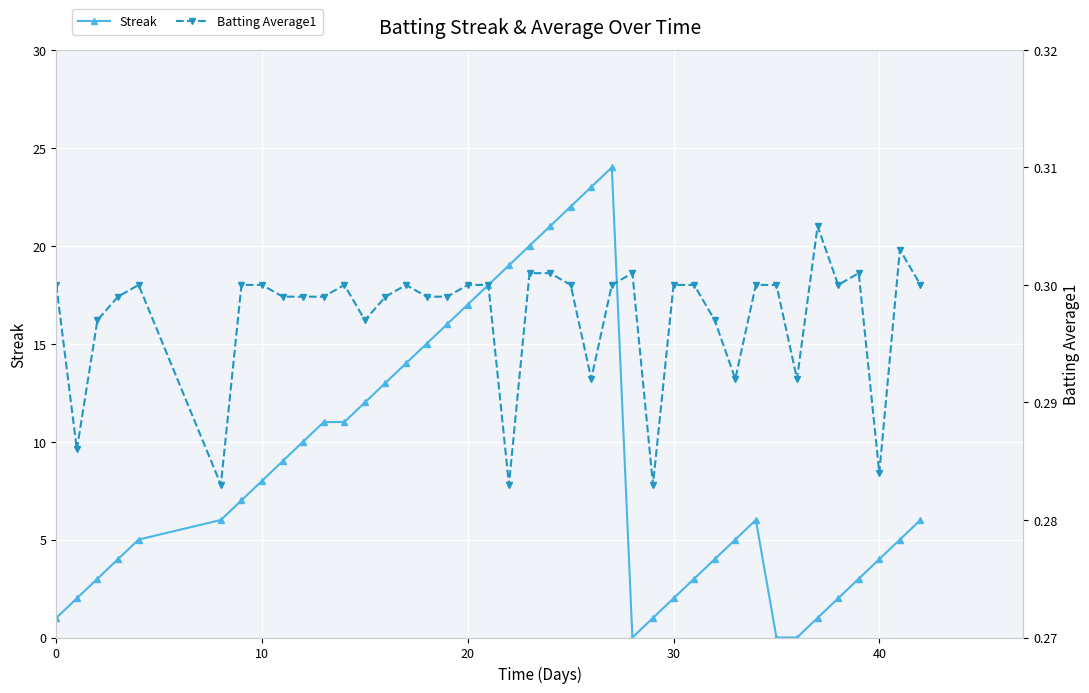

What are all the series names shown in the legend?

Streak, Batting Average1